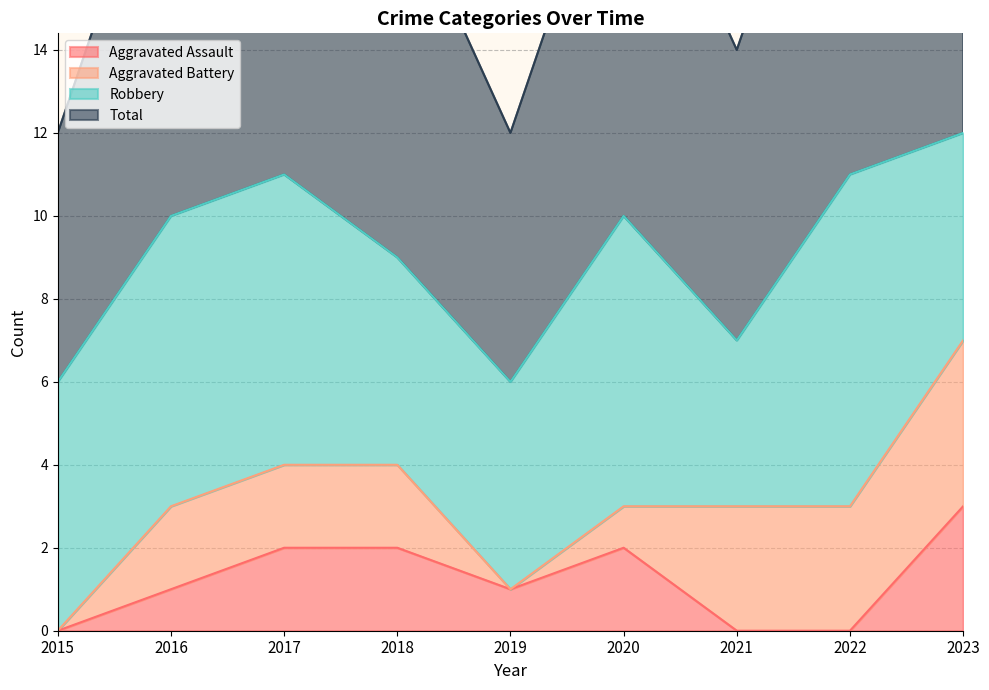

True or false: Aggravated Assault has a value of -1 at 2015.

False